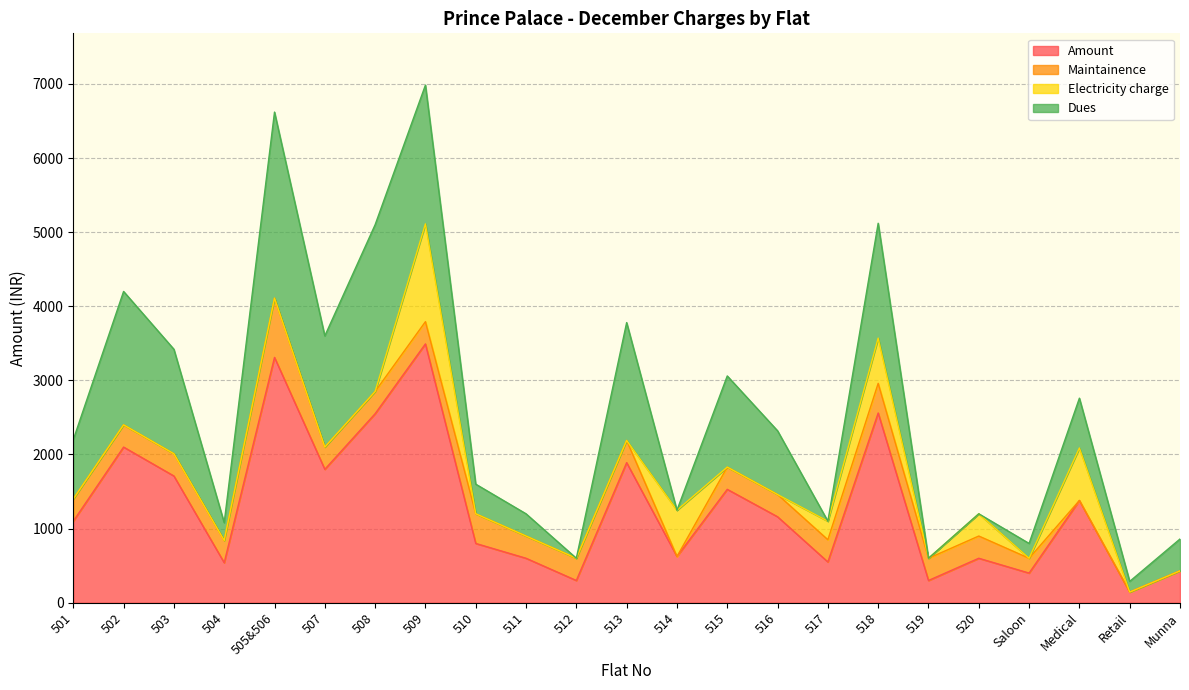

What is the maximum value shown in the chart?

3492